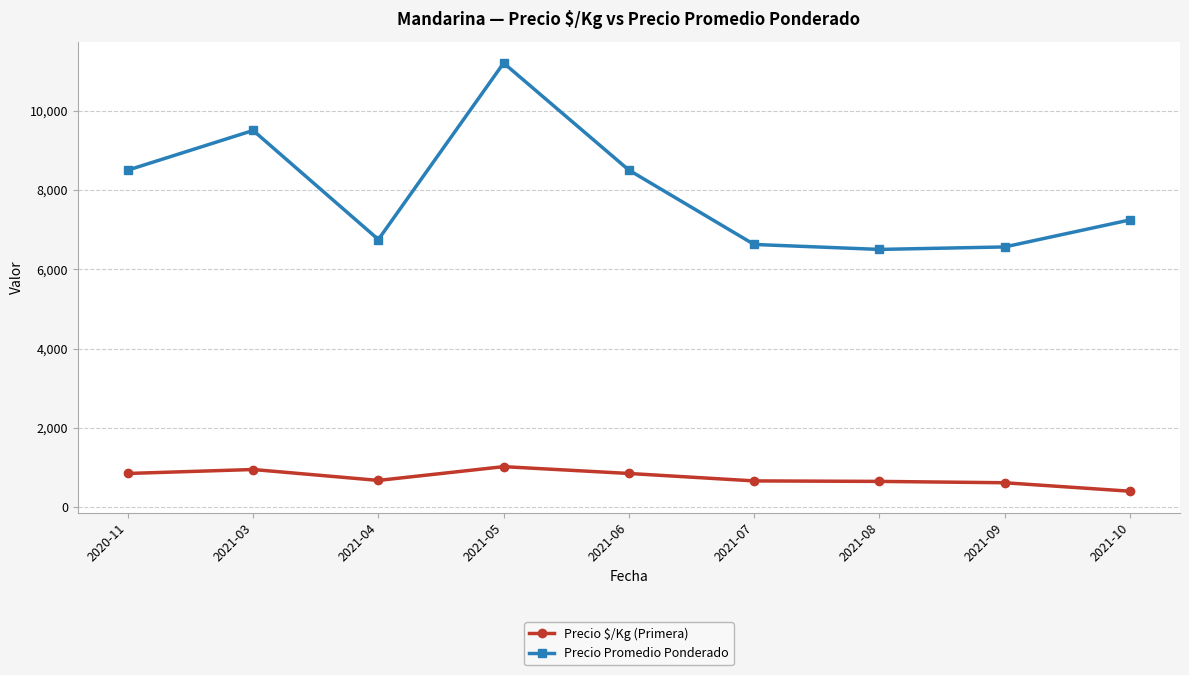

Rank the series by their average value, from highest to lowest.

Precio Promedio Ponderado, Precio $/Kg (Primera)